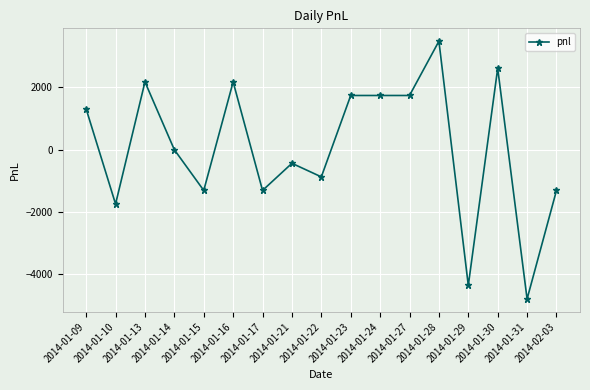

How many data points does each series have?

17